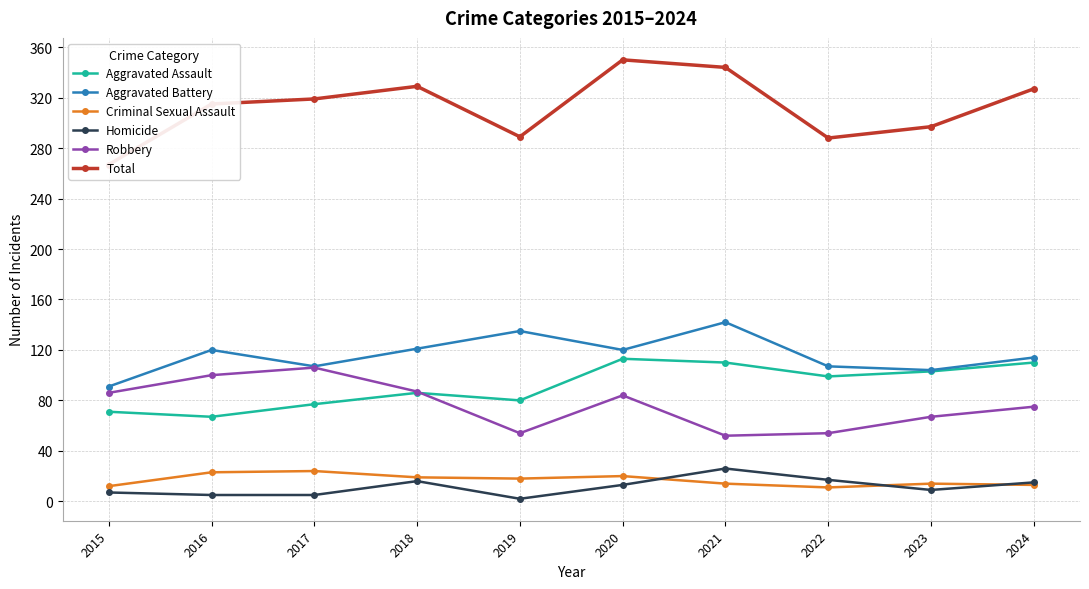

Reading right to left, transcribe all the data shown in this chart.

Aggravated Assault: 110	103	99	110	113	80	86	77	67	71
Aggravated Battery: 114	104	107	142	120	135	121	107	120	91
Criminal Sexual Assault: 13	14	11	14	20	18	19	24	23	12
Homicide: 15	9	17	26	13	2	16	5	5	7
Robbery: 75	67	54	52	84	54	87	106	100	86
Total: 327	297	288	344	350	289	329	319	315	267